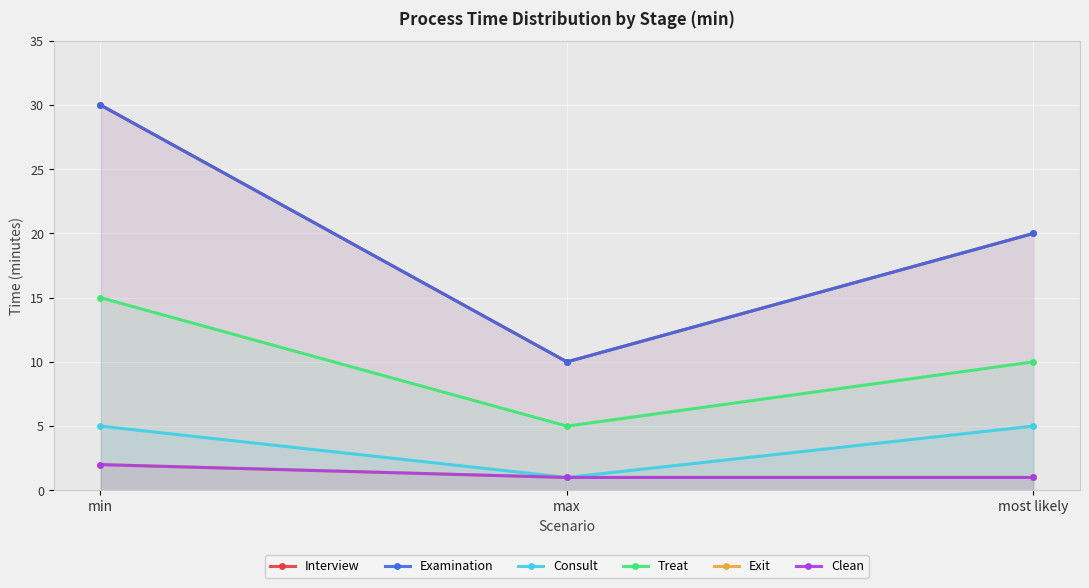

What position from the left is max?

2